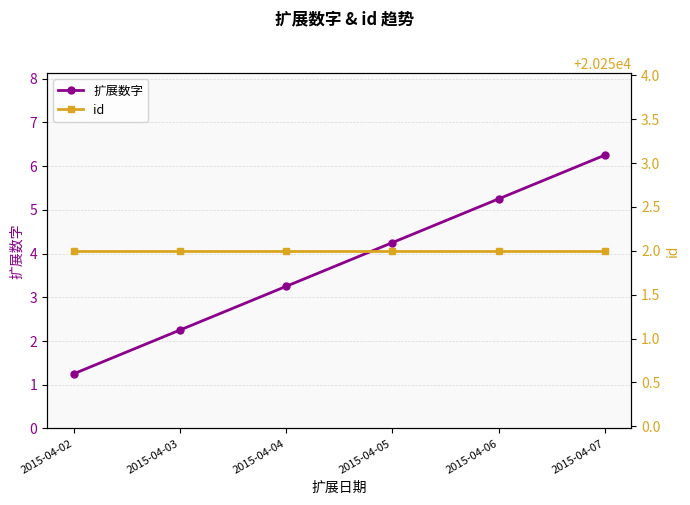

At which label does 扩展数字 reach its minimum?

2015-04-02